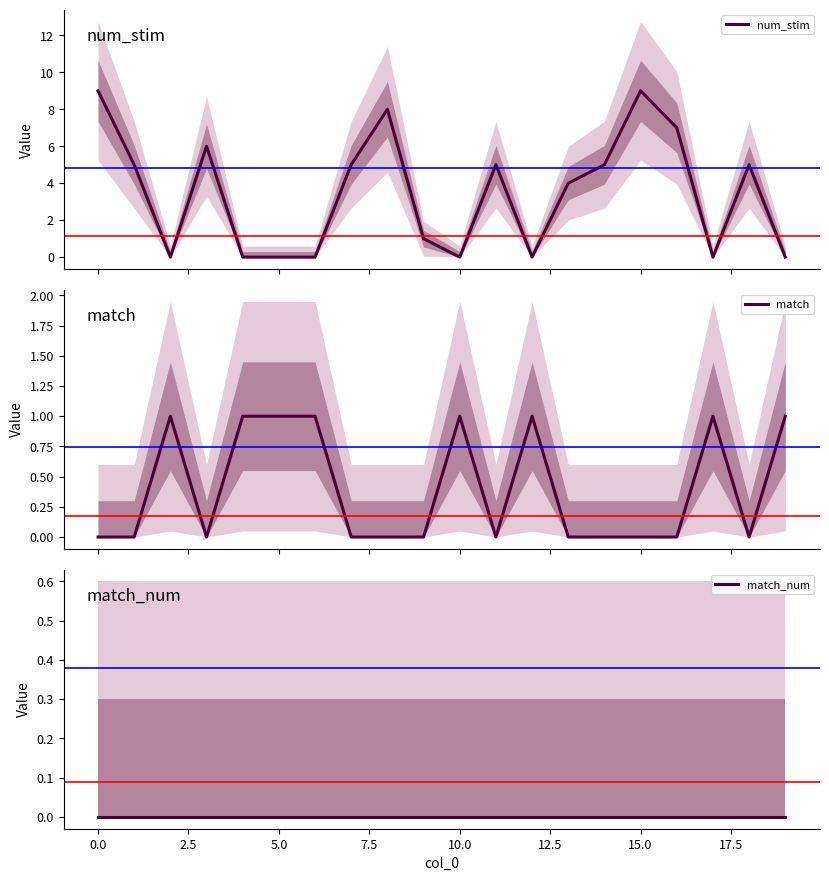

List the series in order of their peak value, lowest first.

match_num, match, num_stim